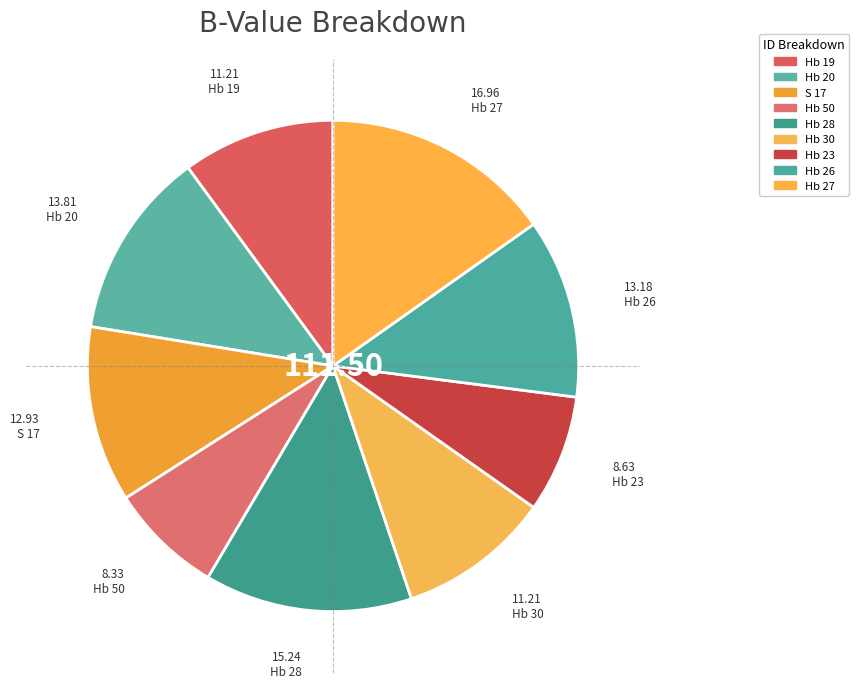

What is the ratio of the value at Hb 27 to the value at Hb 30?

1.5